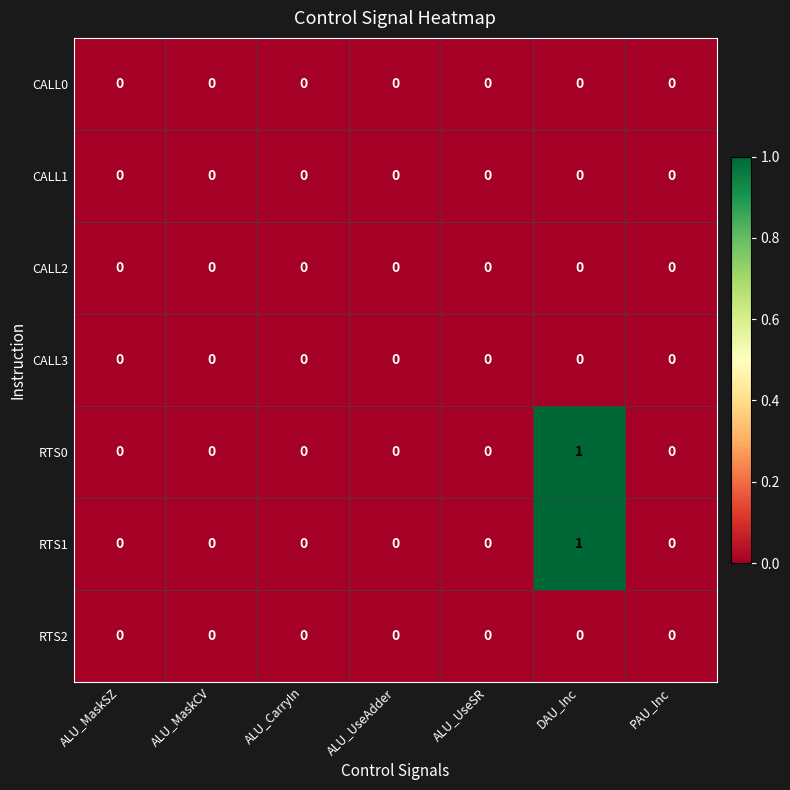

At which category is the sum across all series the highest?

DAU_Inc